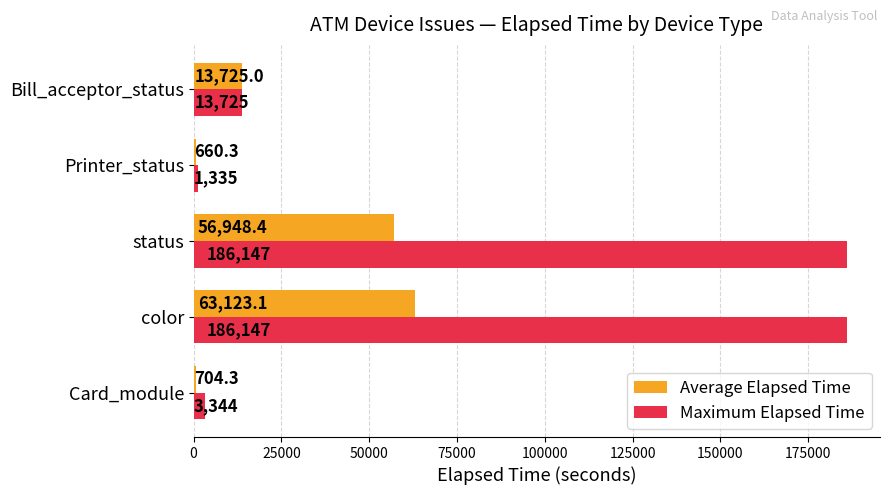

How many values in the Average Elapsed Time series are below 13725?

2